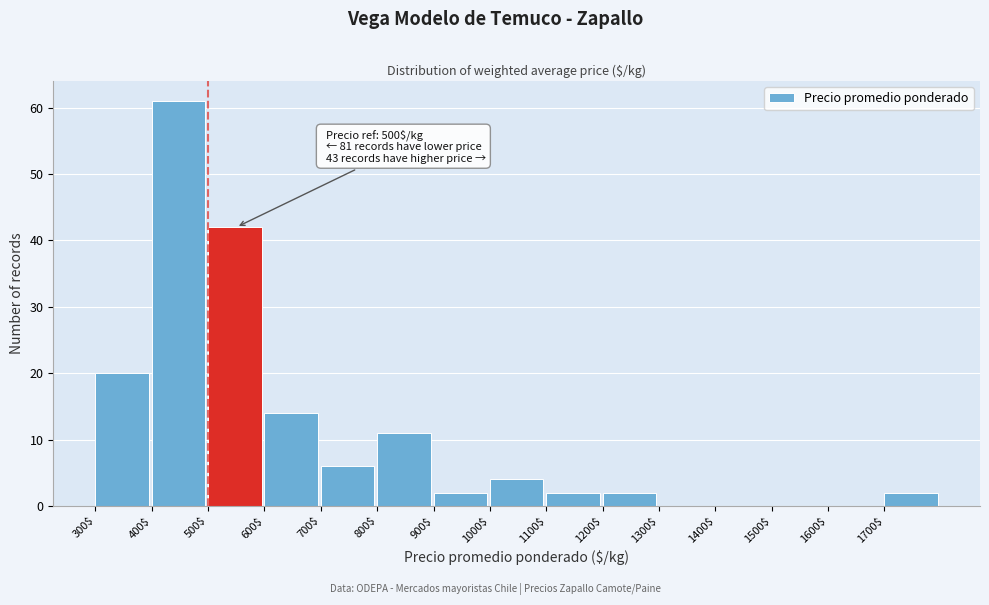

Which range on the x-axis has the tallest bar?

400 to 500